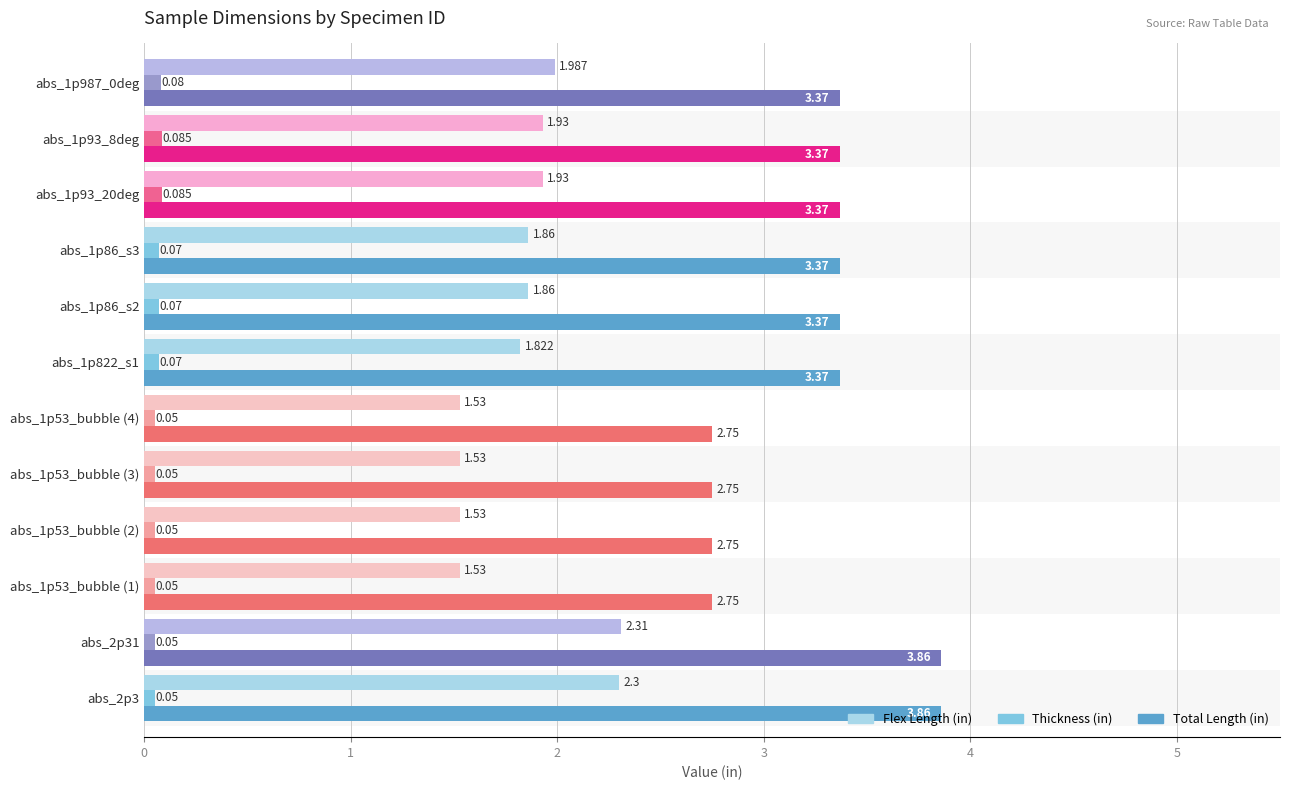

What is the difference between the maximum and minimum values in the Flex Length (in) series?

0.8